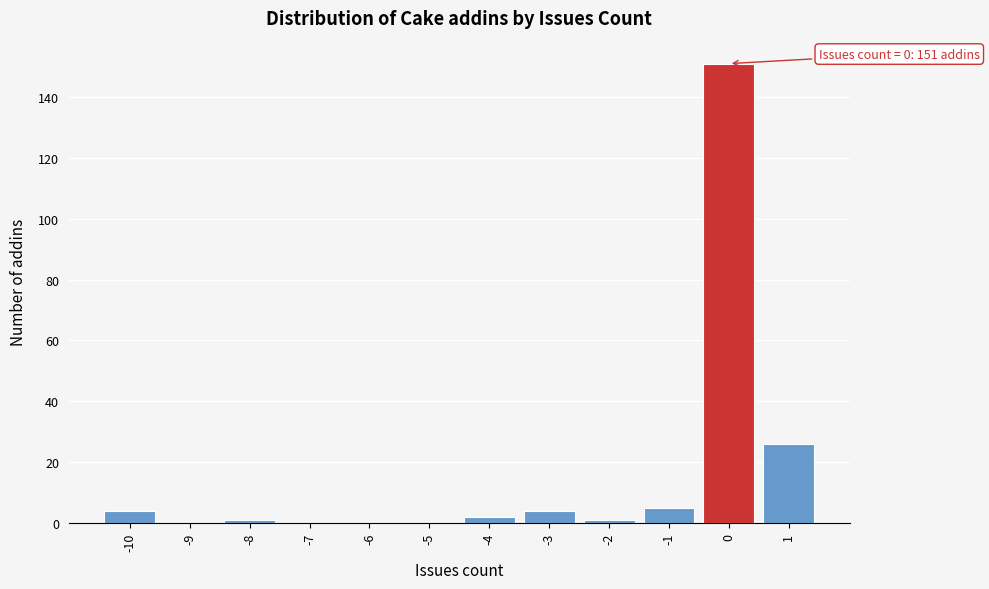

Reading left to right, list all the values displayed in this chart.

-10=4	-9=0	-8=1	-7=0	-6=0	-5=0	-4=2	-3=4	-2=1	-1=5	0=151	1=26